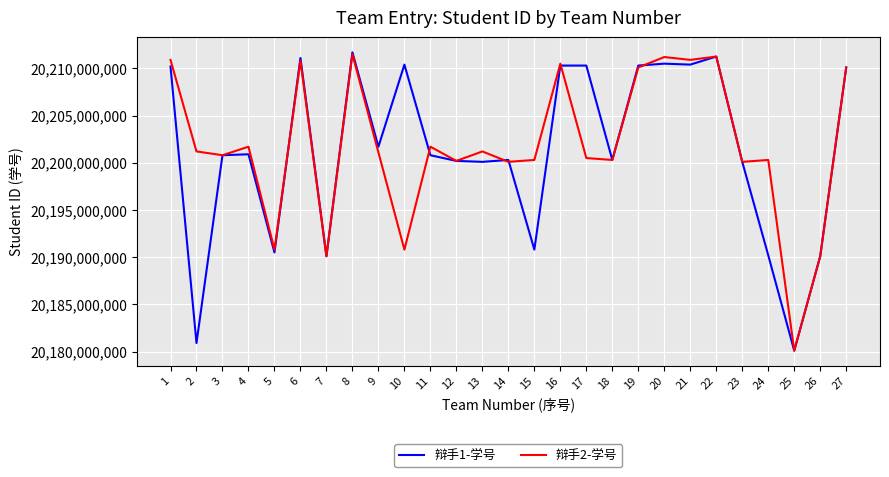

The value of 辩手2-学号 at 16 is 20210501808. True or false?

True